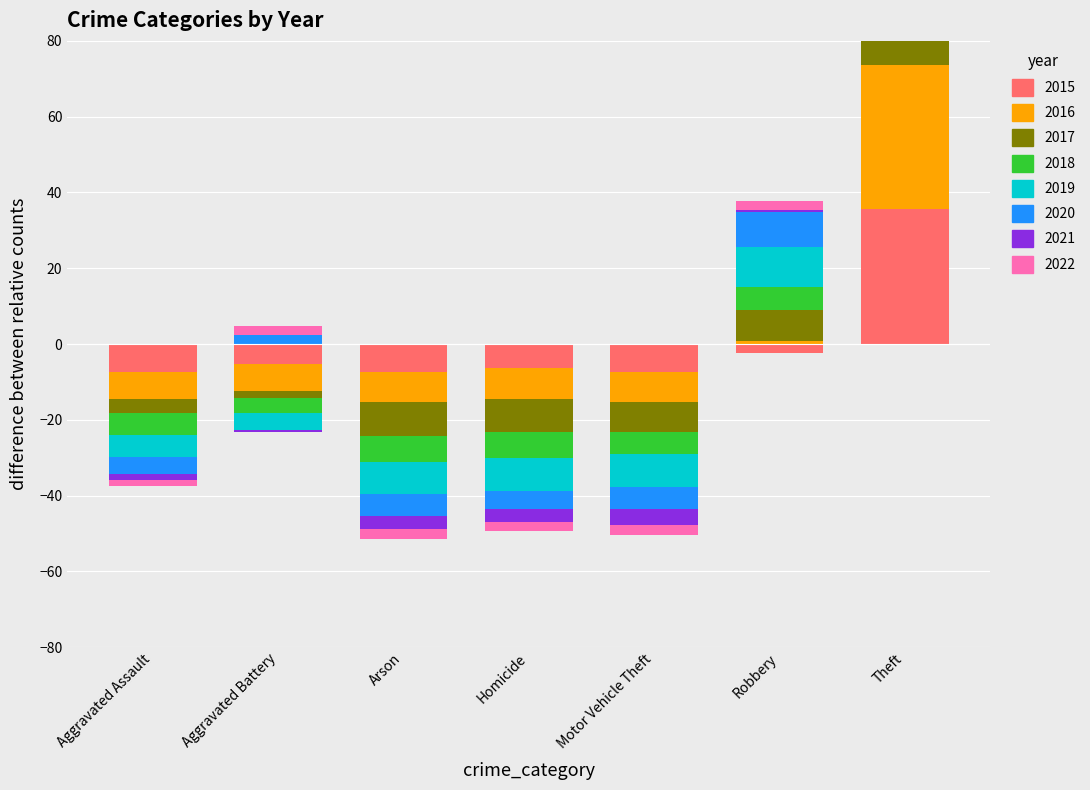

What is the spread (max minus min) of values at Homicide?

6.9